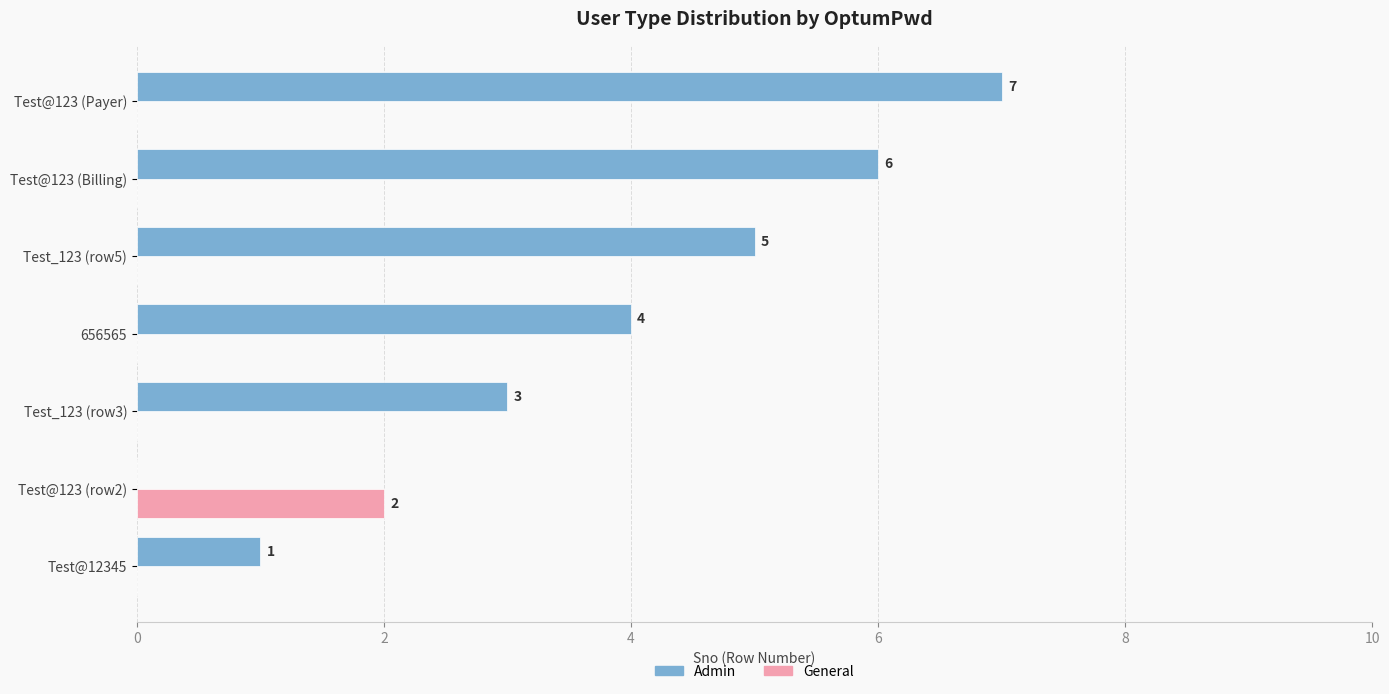

Count the number of data series in this chart.

2